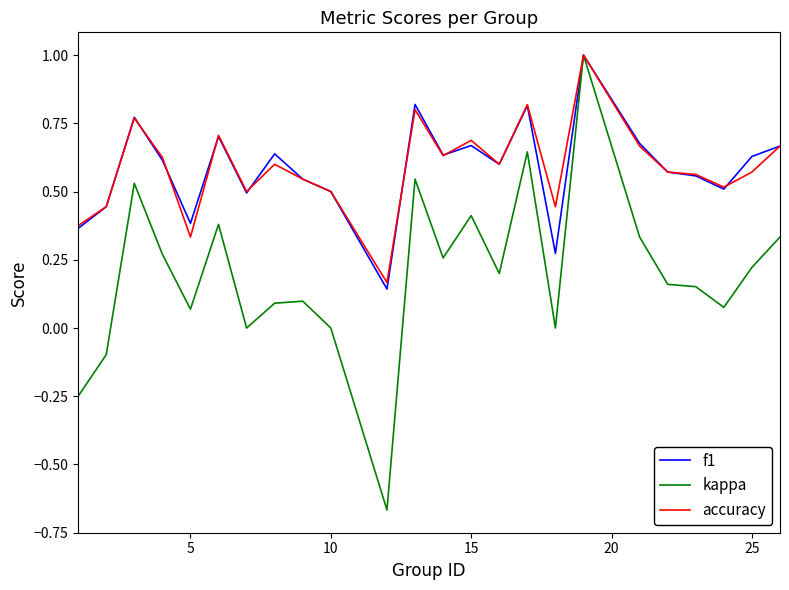

Which series has the widest spread of values?

kappa